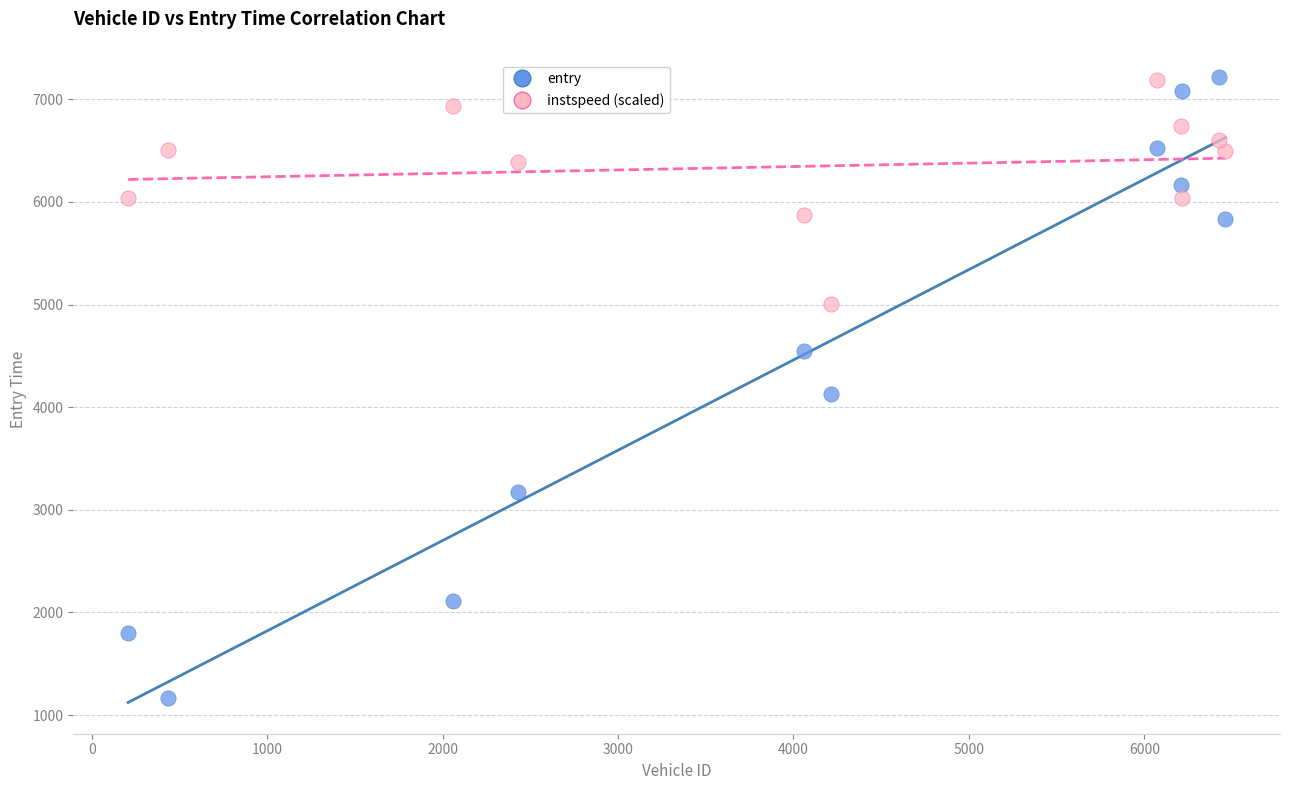

Across all data points, what is the range of X values (max minus min)?

6254.0